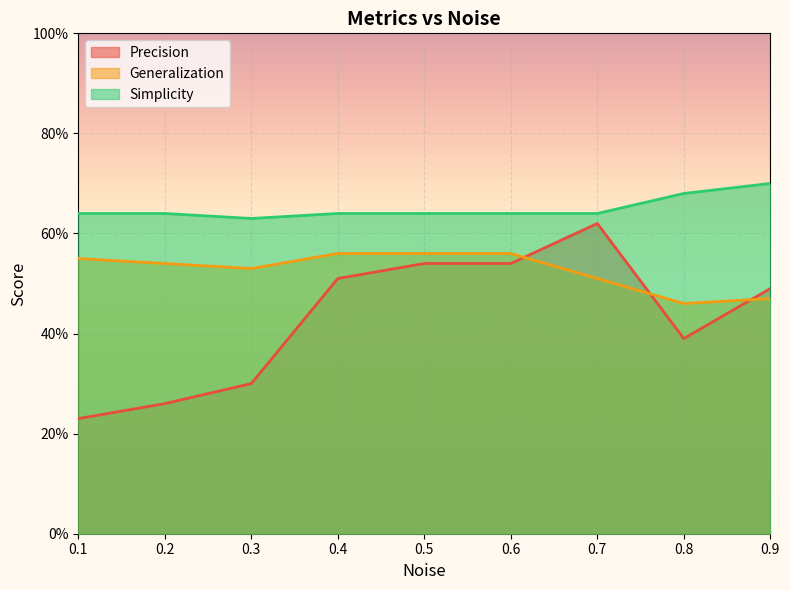

What are all the series names shown in the legend?

Precision, Generalization, Simplicity